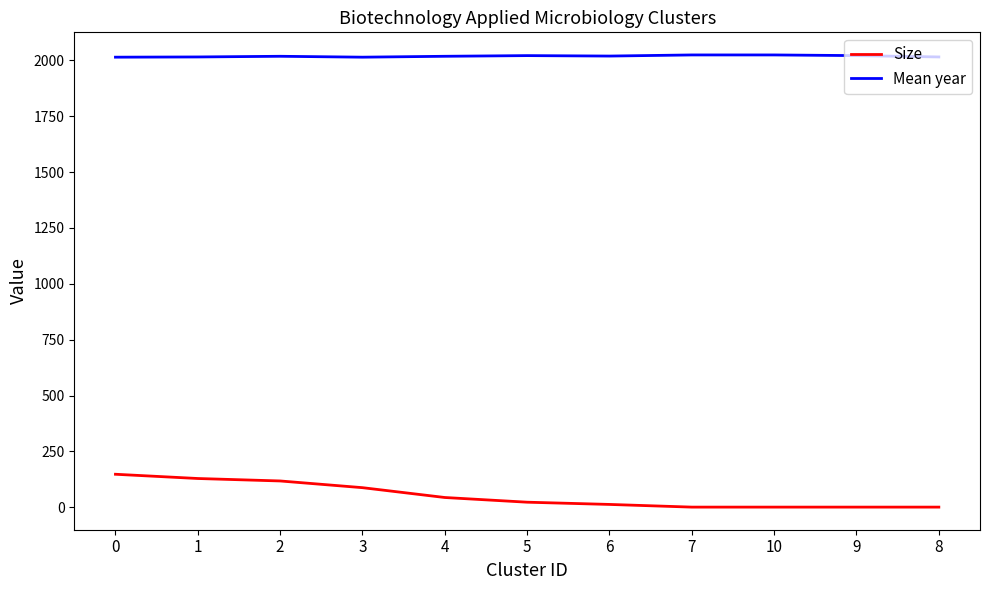

True or false: Mean year has a value of 2014 at 0.

True